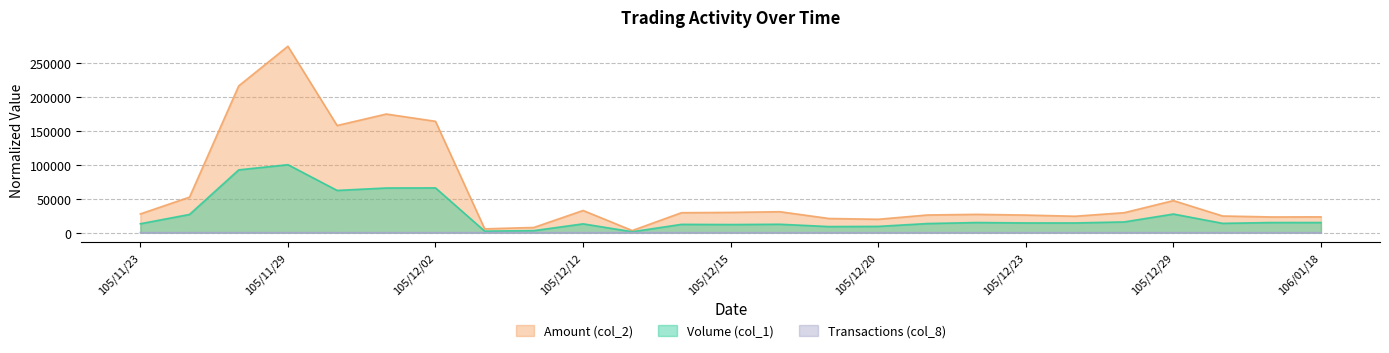

Reading left to right, extract all data points from this chart.

Volume (col_1): 105/11/23=13114.8	105/11/24=26825.6	105/11/28=92399.4	105/11/29=100000.0	105/11/30=62146.1	105/12/01=65722.8	105/12/02=65871.8	105/12/05=2235.5	105/12/06=2980.6	105/12/12=12965.7	105/12/13=1341.3	105/12/14=12220.6	105/12/15=11922.5	105/12/16=12369.6	105/12/19=8941.9	105/12/20=9239.9	105/12/21=13412.8	105/12/22=14903.1	105/12/23=14307.0	105/12/27=14307.0	105/12/28=15797.3	105/12/29=27421.8	105/12/30=13710.9	106/01/17=14903.1	106/01/18=14903.1
Amount (col_2): 105/11/23=27541.0	105/11/24=52304.0	105/11/28=215976.2	105/11/29=274289.1	105/11/30=157664.7	105/12/01=174546.9	105/12/02=163851.0	105/12/05=5618.5	105/12/06=7660.2	105/12/12=32642.3	105/12/13=3149.0	105/12/14=29359.2	105/12/15=29806.3	105/12/16=30822.7	105/12/19=20856.9	105/12/20=19715.4	105/12/21=26020.9	105/12/22=26944.9	105/12/23=25895.7	105/12/27=24178.8	105/12/28=29383.0	105/12/29=47165.4	105/12/30=24542.5	106/01/17=23099.9	106/01/18=23248.9
Transactions (col_8): 105/11/23=0.1	105/11/24=0.3	105/11/28=5.5	105/11/29=3.7	105/11/30=2.1	105/12/01=1.3	105/12/02=1.8	105/12/05=0.3	105/12/06=0.3	105/12/12=0.6	105/12/13=0.4	105/12/14=0.3	105/12/15=0.1	105/12/16=0.3	105/12/19=0.4	105/12/20=0.9	105/12/21=0.1	105/12/22=0.3	105/12/23=0.1	105/12/27=0.1	105/12/28=0.3	105/12/29=0.3	105/12/30=0.1	106/01/17=0.1	106/01/18=0.1